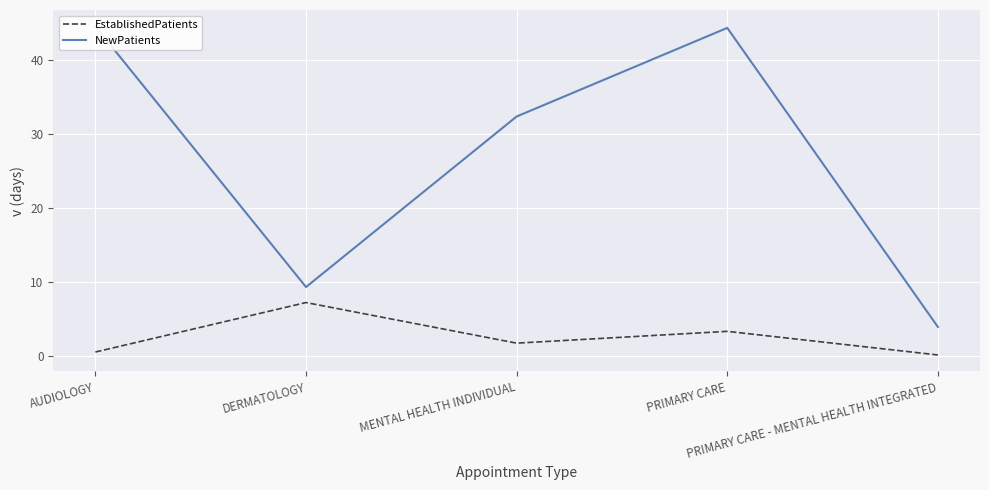

Rank the series at MENTAL HEALTH INDIVIDUAL from highest to lowest value.

NewPatients, EstablishedPatients